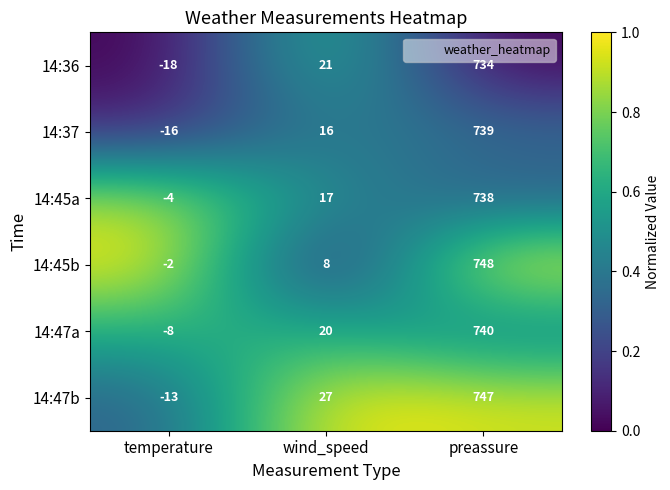

What is the difference between the maximum and minimum values in the 14:36 series?

752